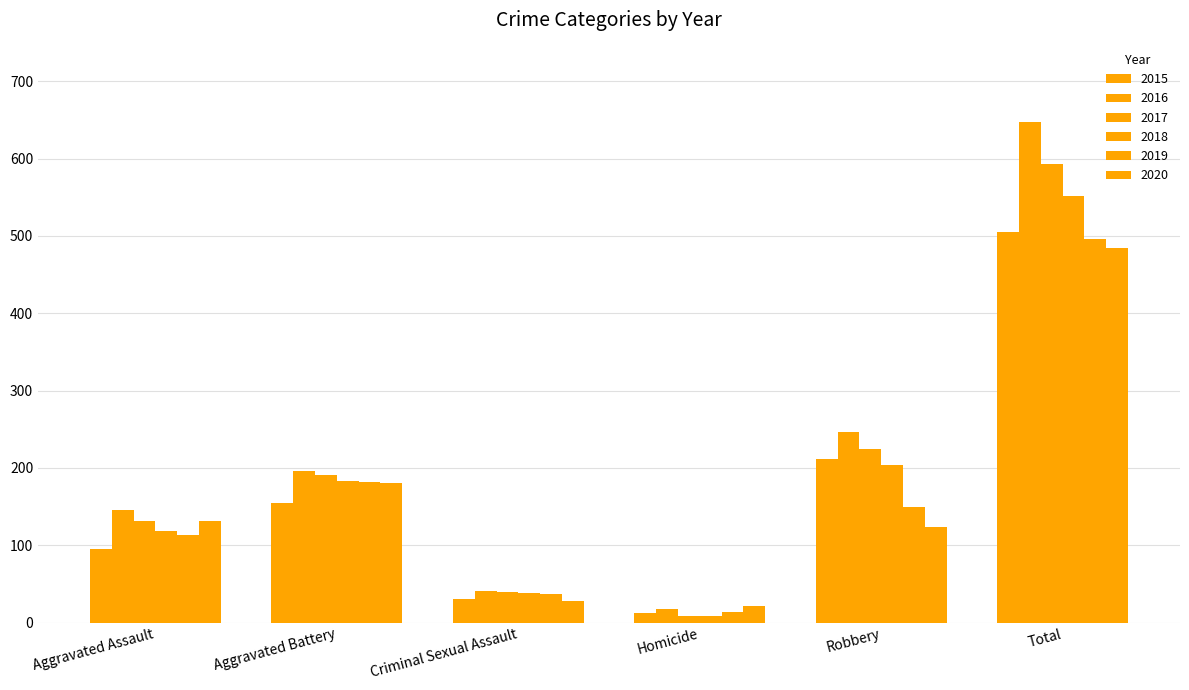

Which series has the largest range (max minus min)?

2016